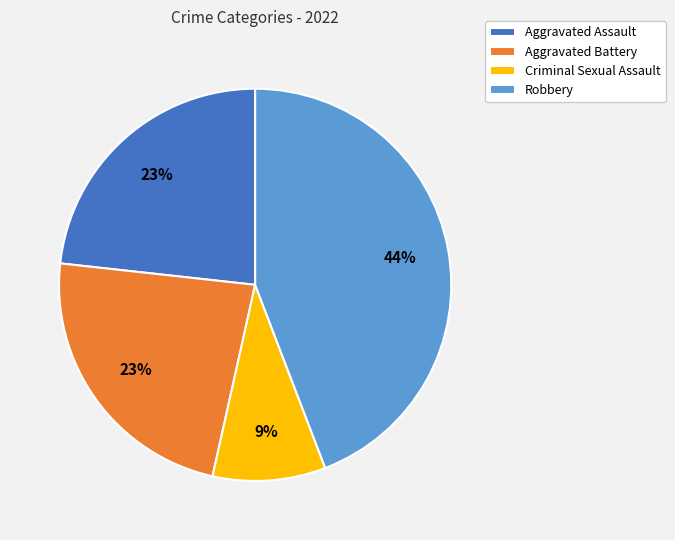

To the nearest percent, what percentage of the pie is Criminal Sexual Assault?

9%